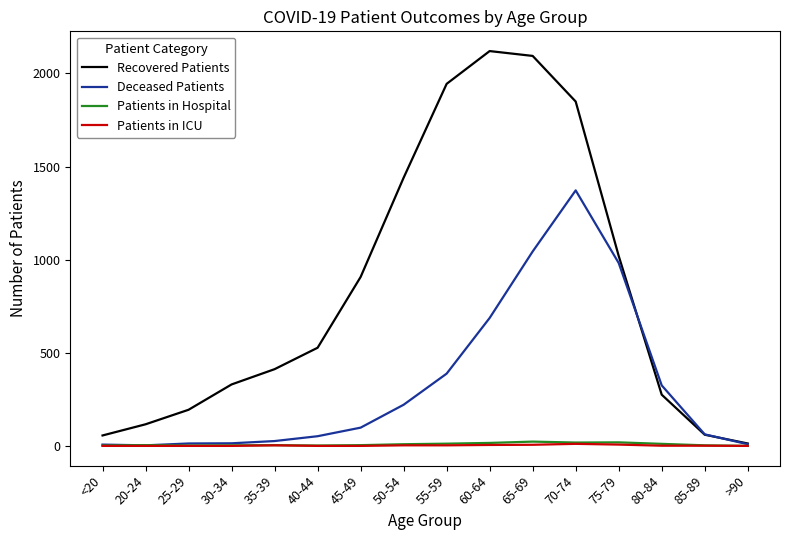

What is the average value of the Deceased Patients series?

331